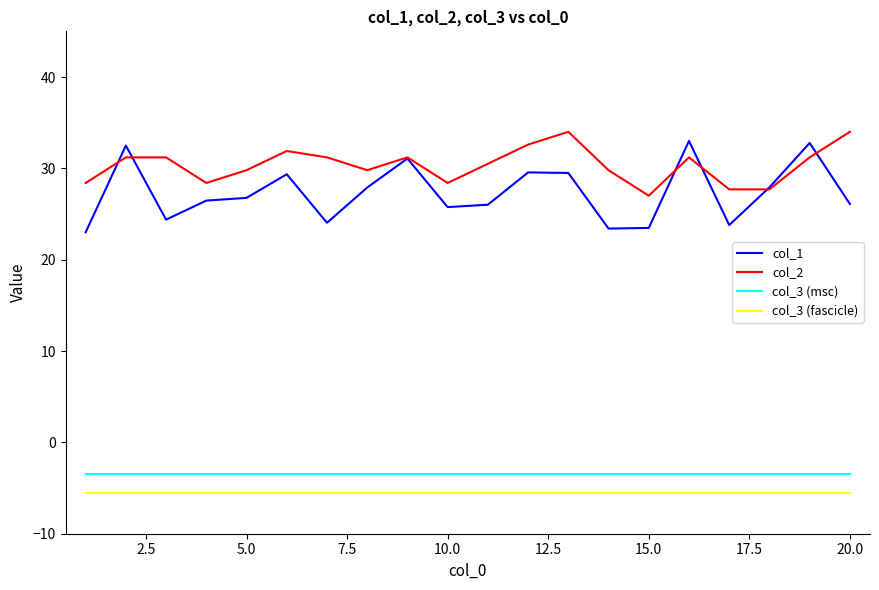

True or false: col_3 (fascicle) and col_3 (msc) intersect in this chart.

False